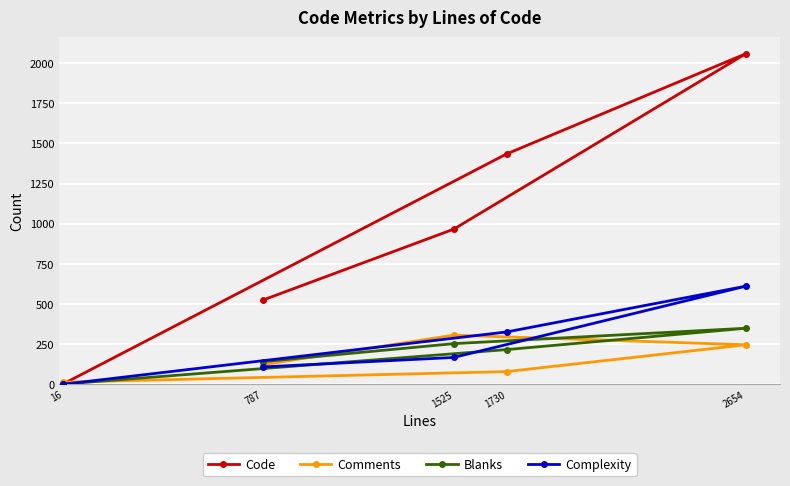

Is the value of Comments at 2654 greater than the value of Complexity at 1730?

No